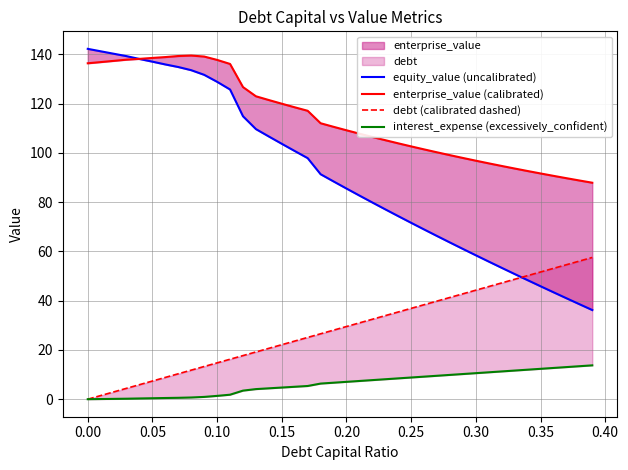

List the series in order of their overall mean, highest first.

enterprise_value (calibrated), equity_value (uncalibrated), debt (calibrated dashed), interest_expense (excessively_confident)